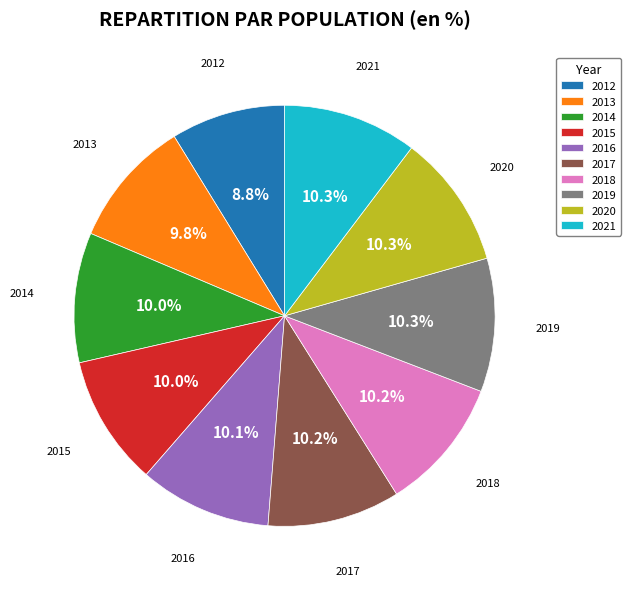

Is there a majority slice in this chart?

No